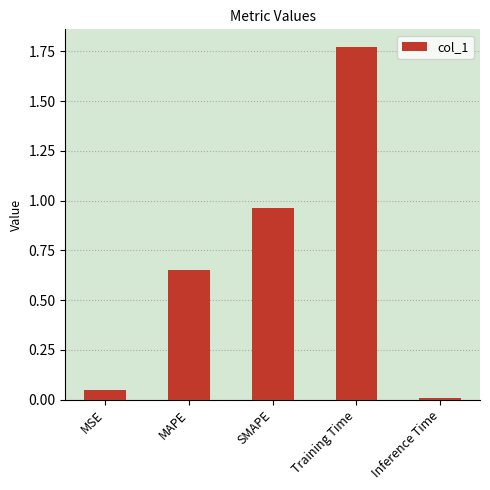

True or false: the data shows 0.9 at MAPE.

False